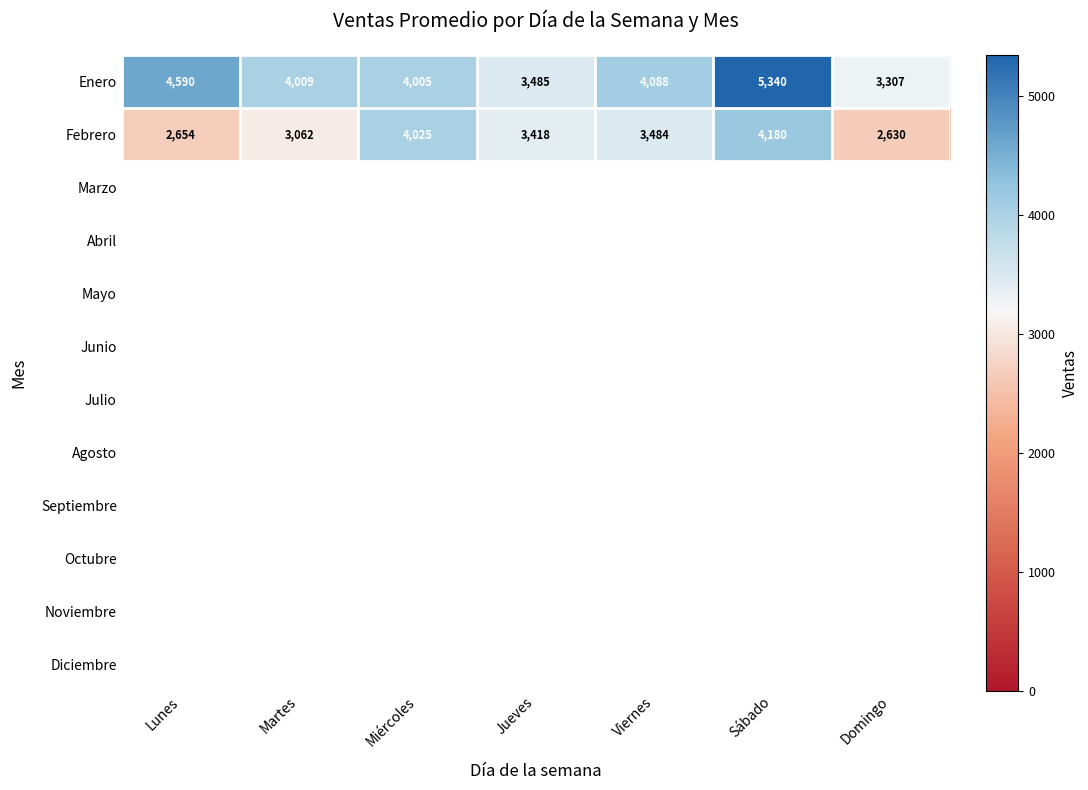

Where is Febrero nearest to the value 3405?

Jueves